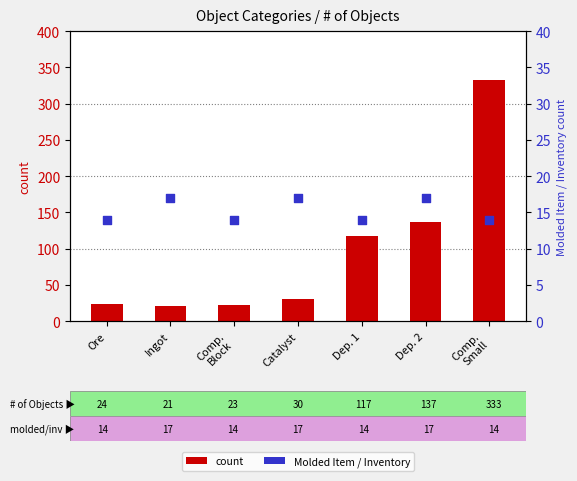

Which series contains the lowest Y value?

Molded Item / Inventory